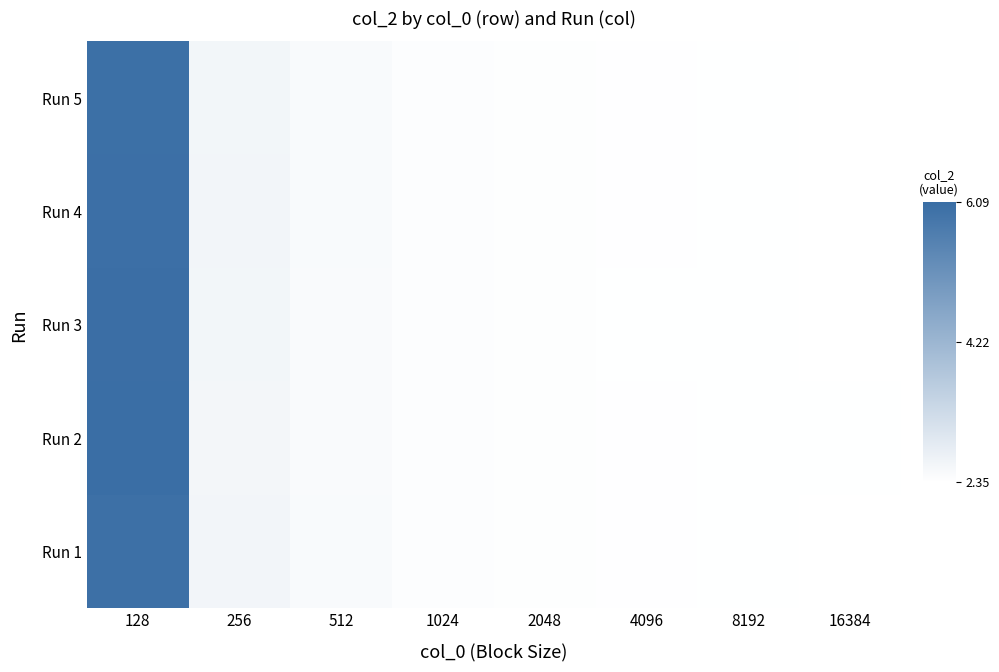

Count the 512 values in the range 2 to 3.

5